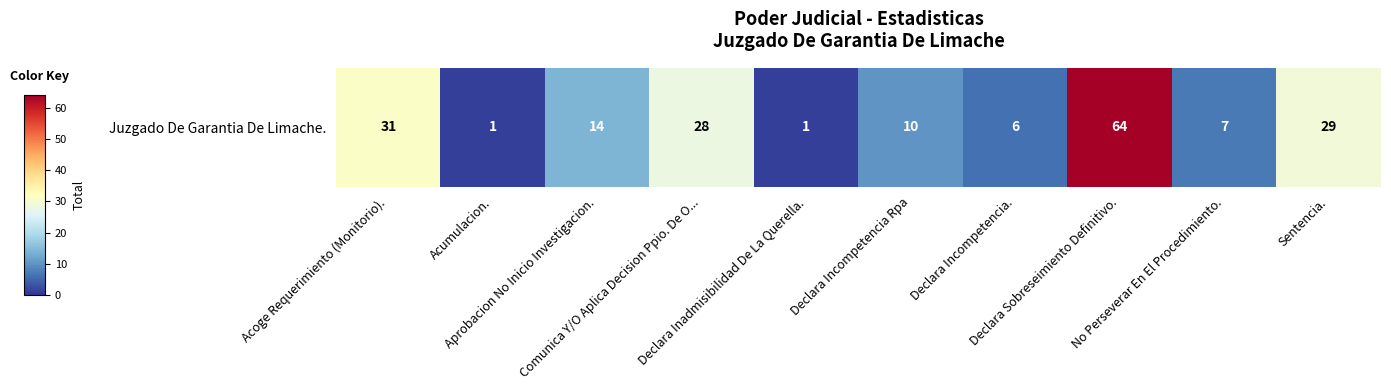

What is the change in value from Acoge Requerimiento (Monitorio). to Aprobacion No Inicio Investigacion.?

-17